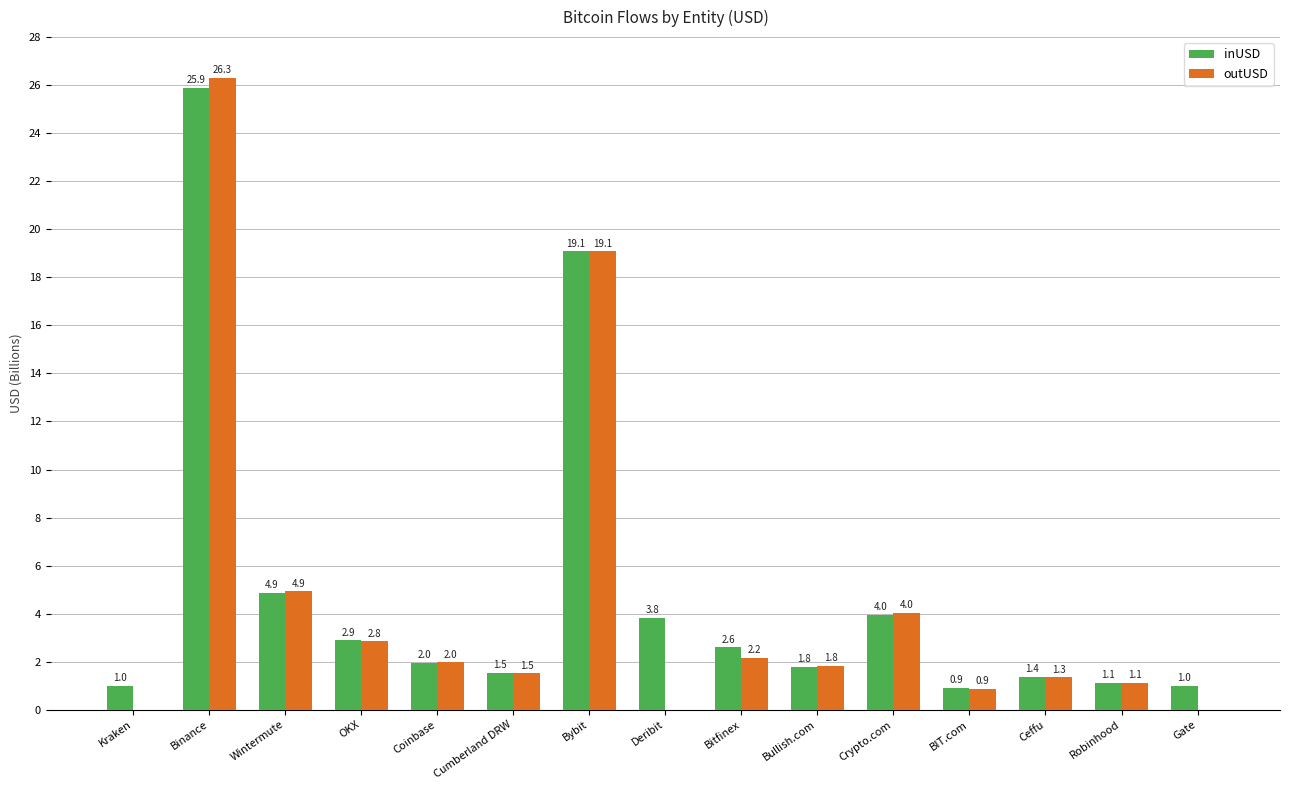

What are all the series names shown in the legend?

inUSD, outUSD